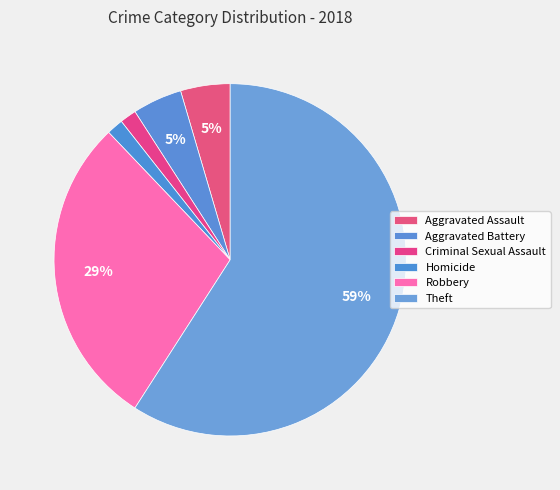

True or false: Theft accounts for 54% of the total.

False